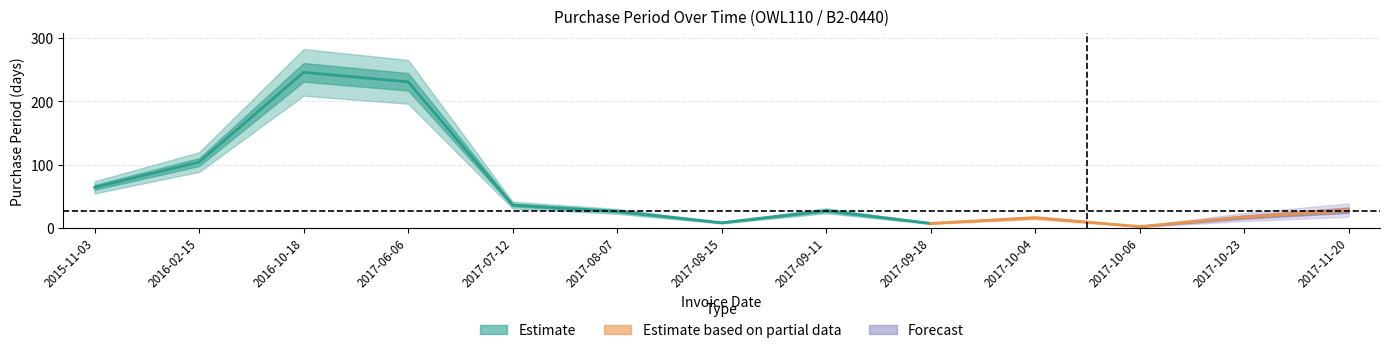

Read the value at 2016-10-18, to the nearest 5.

245